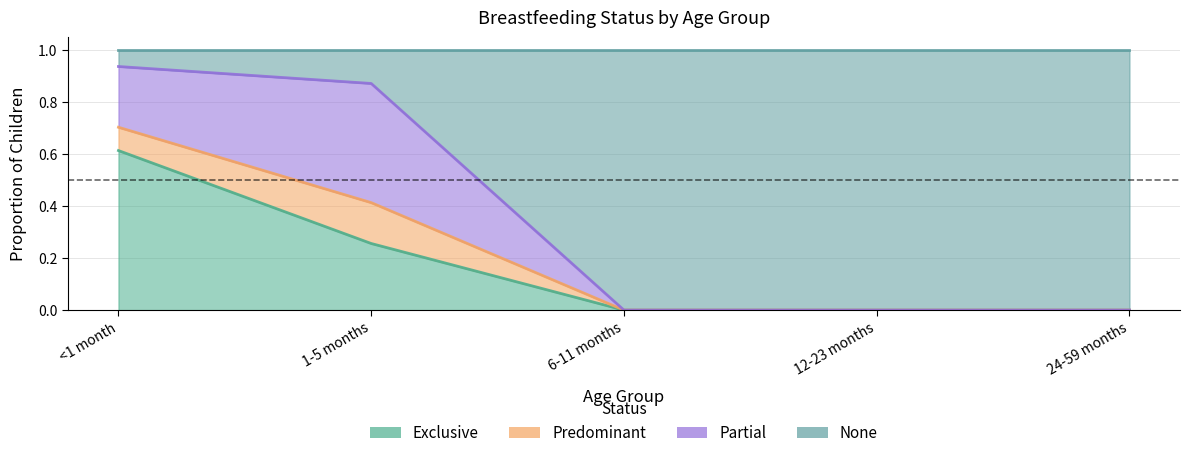

What is the average value of the Exclusive series?

0.2